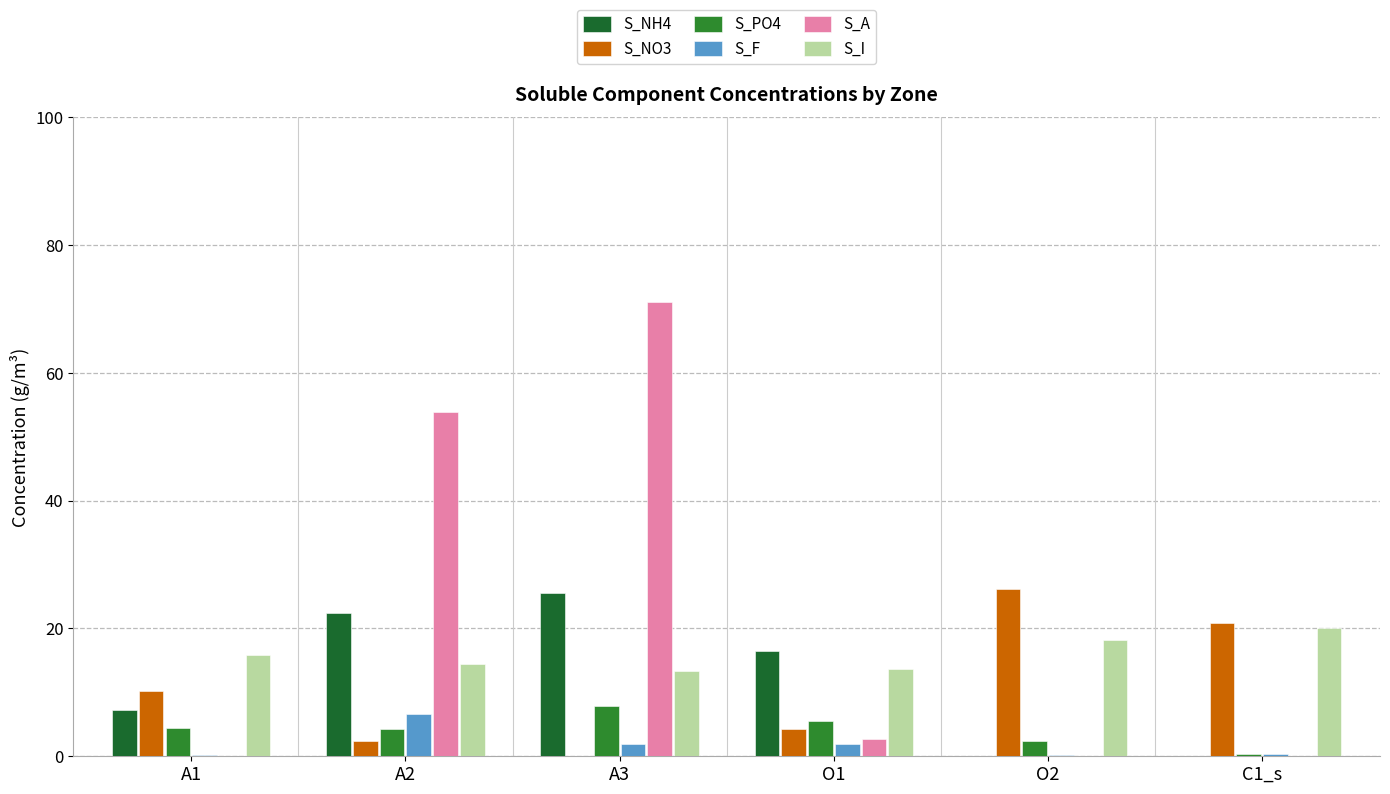

What is the difference between the highest and lowest values at C1_s?

20.9